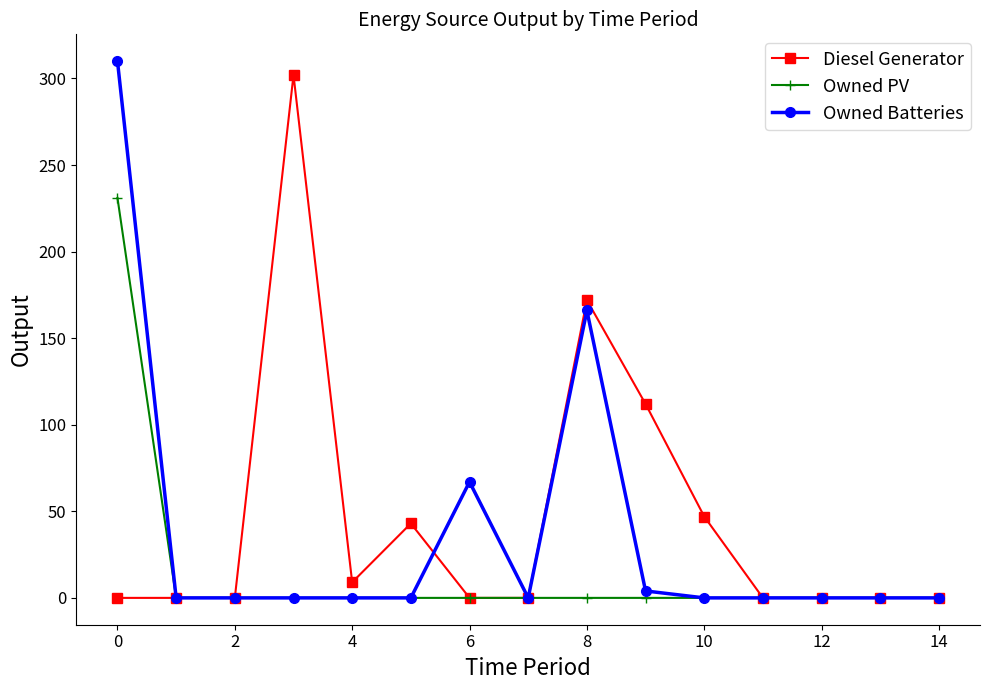

Reading left to right, list all the values displayed in this chart.

Diesel Generator: 0	0	0	302	9	43	0	0	172	112	47	0	0	0	0
Owned PV: 231	0	0	0	0	0	0	0	0	0	0	0	0	0	0
Owned Batteries: 310	0	0	0	0	0	67	0	166	4	0	0	0	0	0